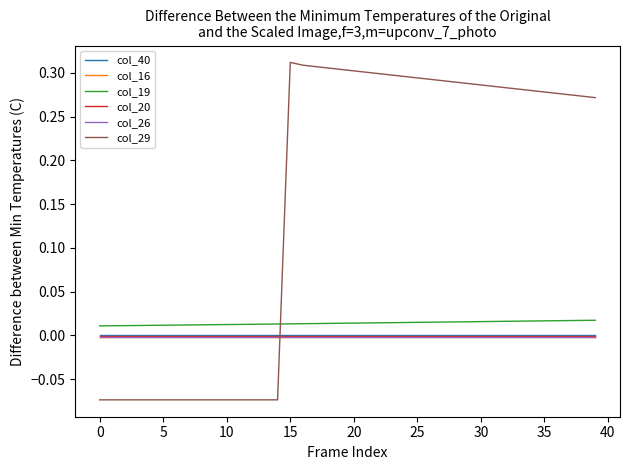

True or false: col_19 and col_40 cross at least once.

False